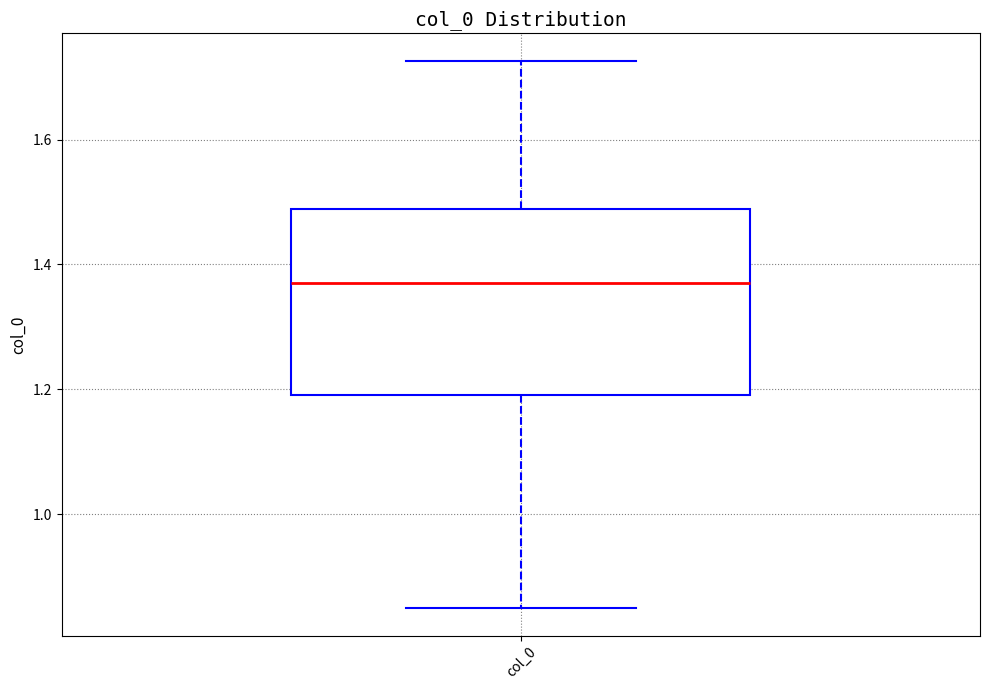

Transcribe this box plot: give where the median line is, the range the box spans, and where the two whiskers end, as read against the y-axis. The values are not printed on the chart, so give them approximately, as read against the axis.

median 1.38, box 1.20 to 1.48, whiskers 0.84 to 1.72